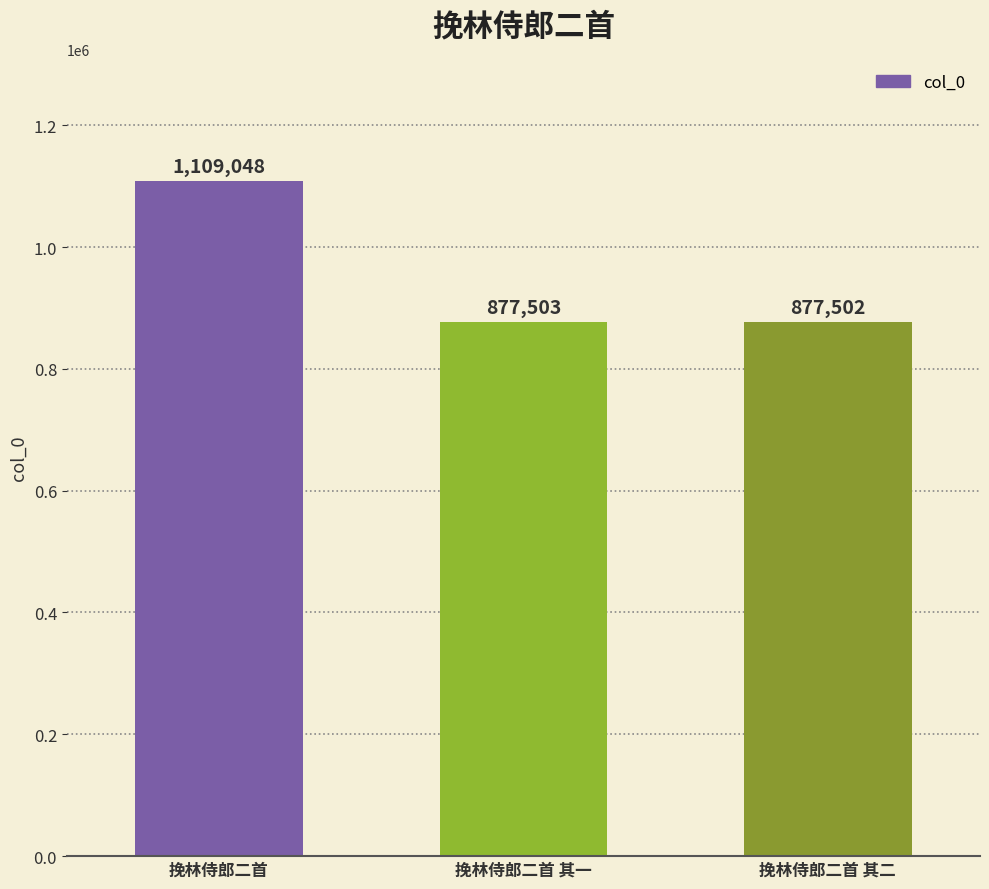

How many data points are less than 877503?

1